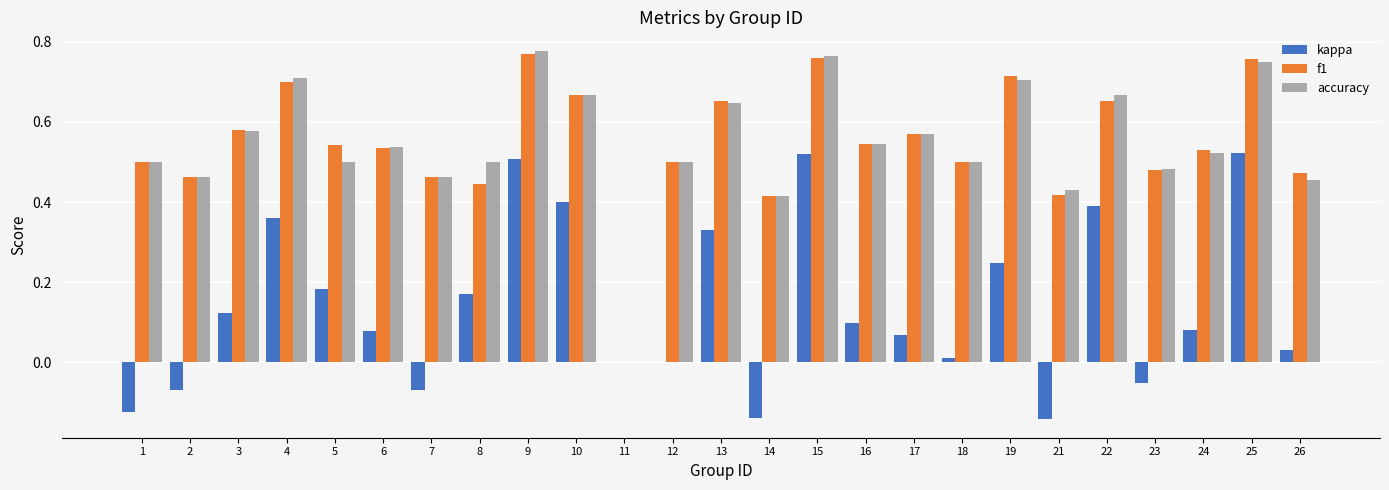

The value of kappa at 4 is 0.4. True or false?

True